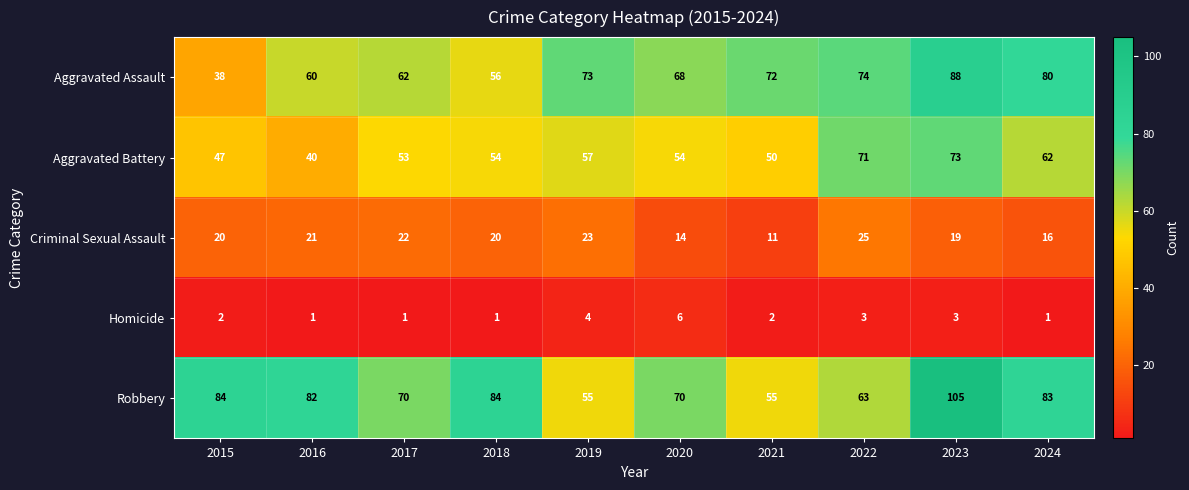

Rank the series by their maximum value, from lowest to highest.

Homicide, Criminal Sexual Assault, Aggravated Battery, Aggravated Assault, Robbery